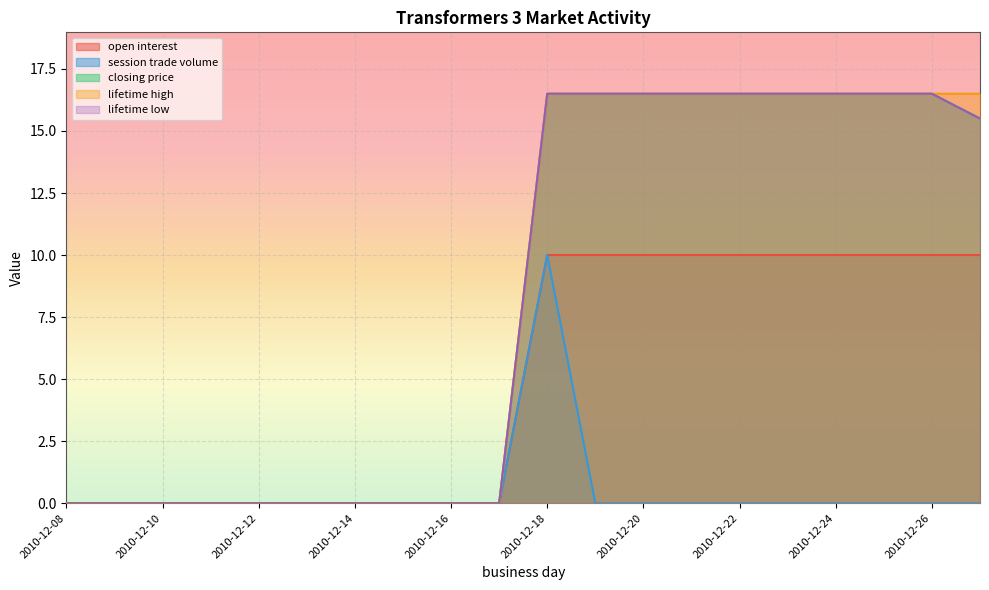

What is the sum of the open interest values at 2010-12-22 and 2010-12-10?

10.0